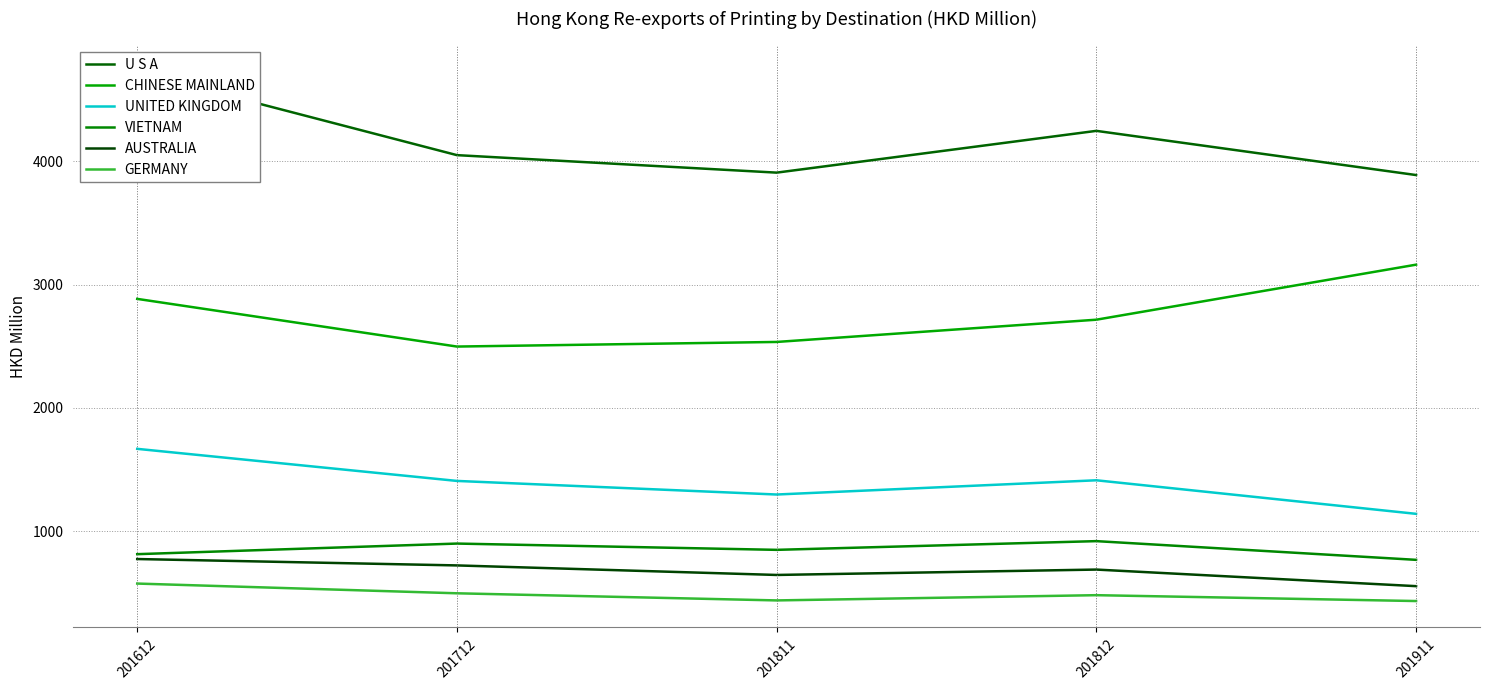

Is it true that VIETNAM equals 921.3 at 201812?

True